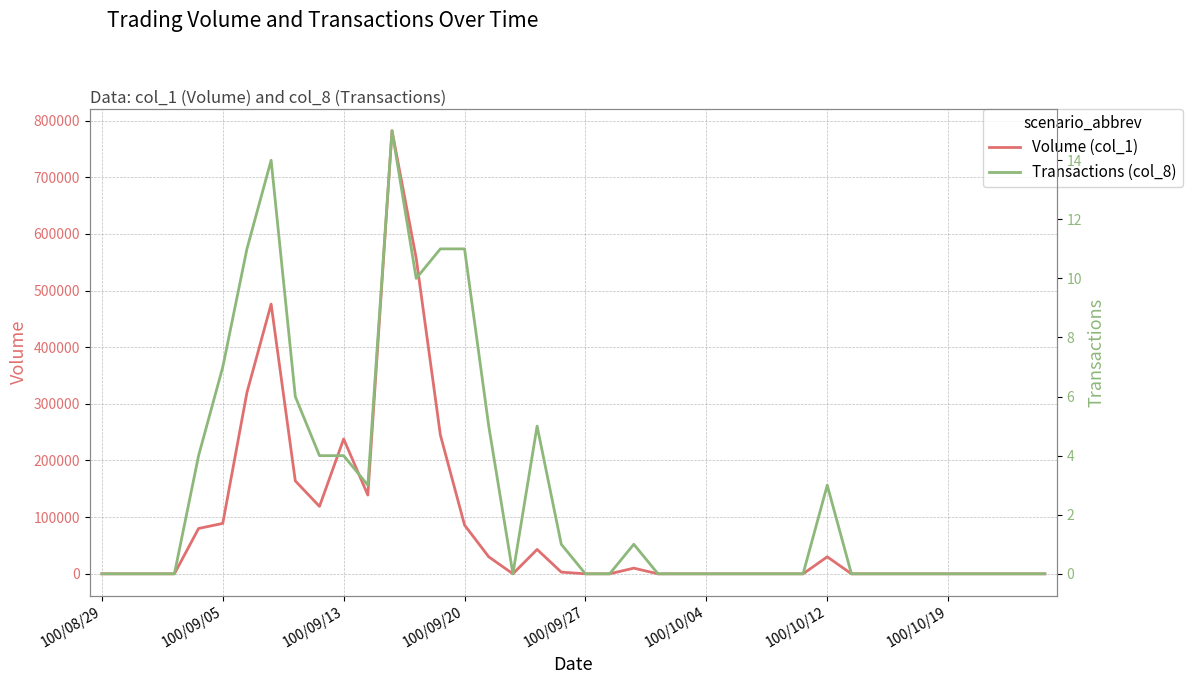

Which series changed the most between 9 and 10?

Volume (col_1)